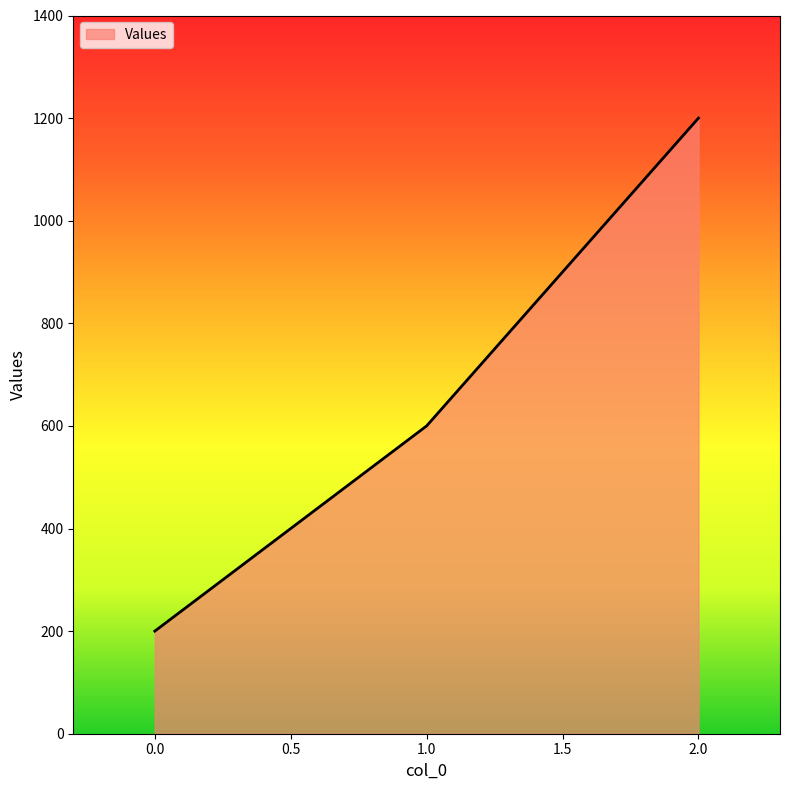

What is the ratio of the value at 1.0 to the value at 0.0?

3.0